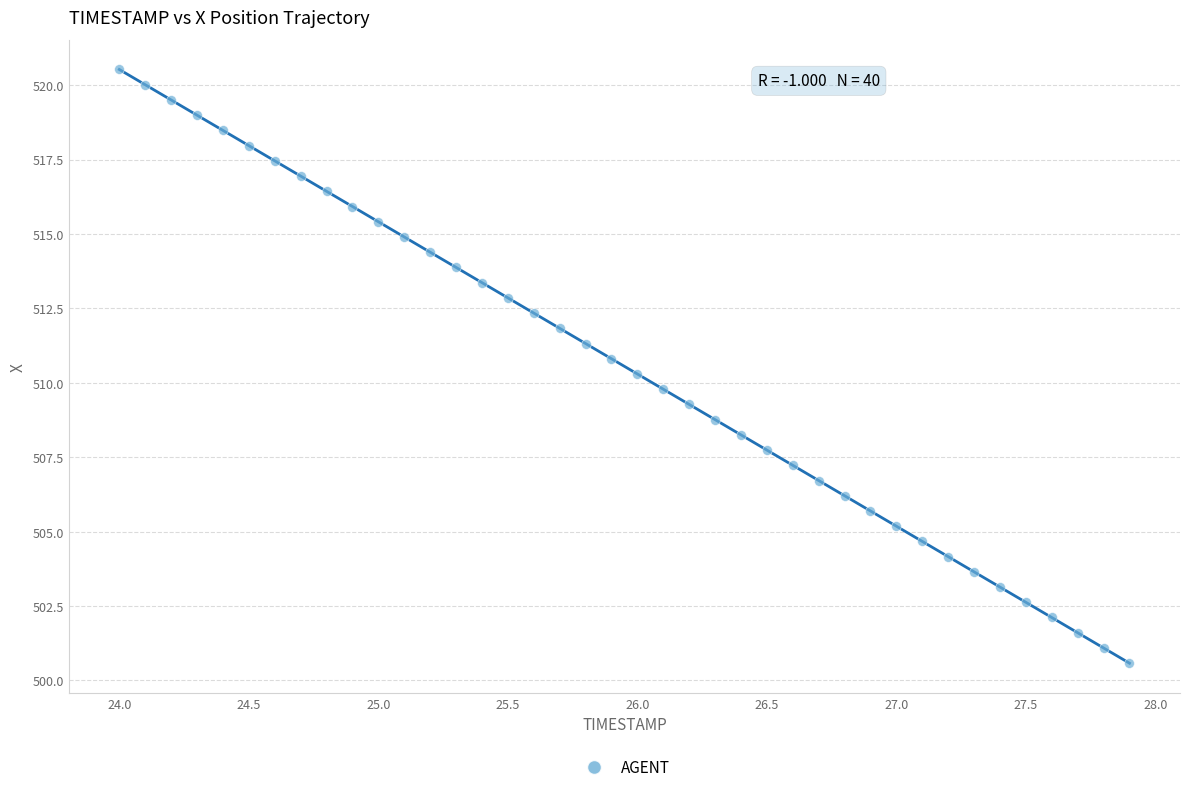

What is the range of X values (max minus min)?

3.9